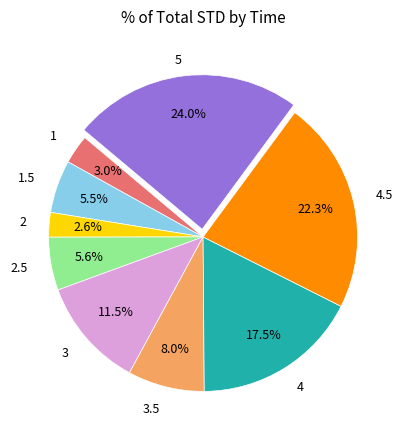

Does any single category account for the majority?

No